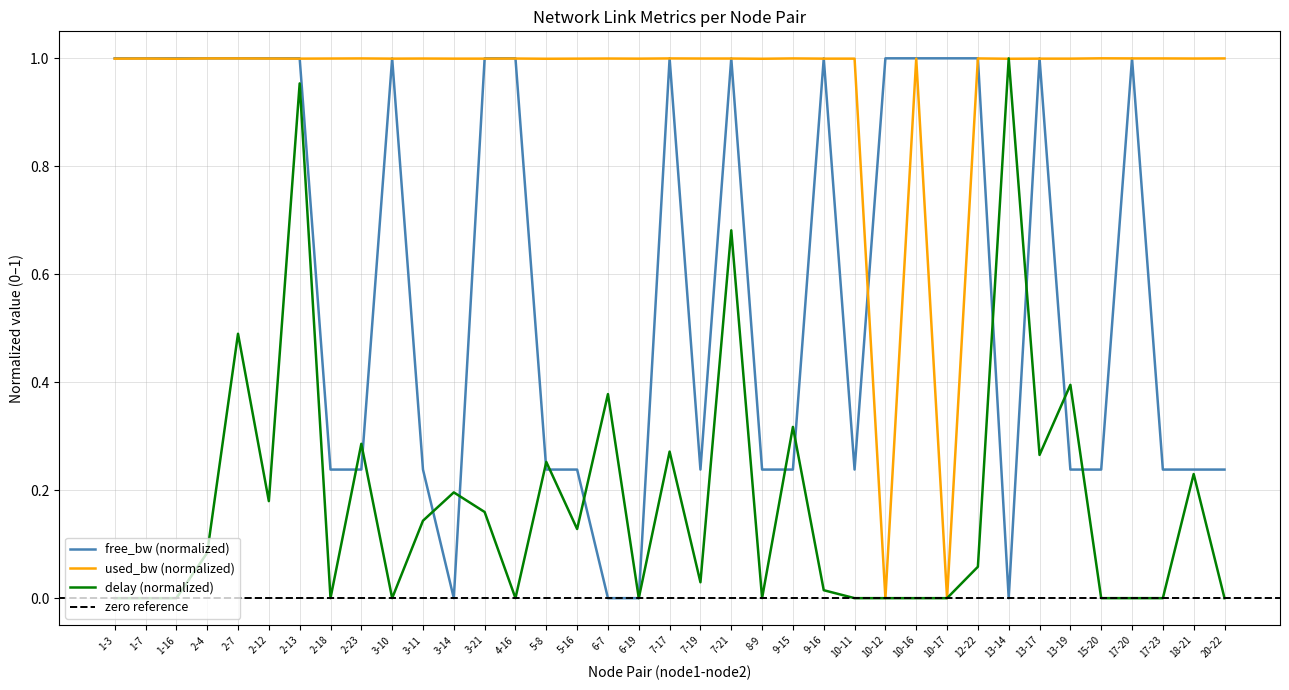

Does the chart display data point markers on the line(s)?

No